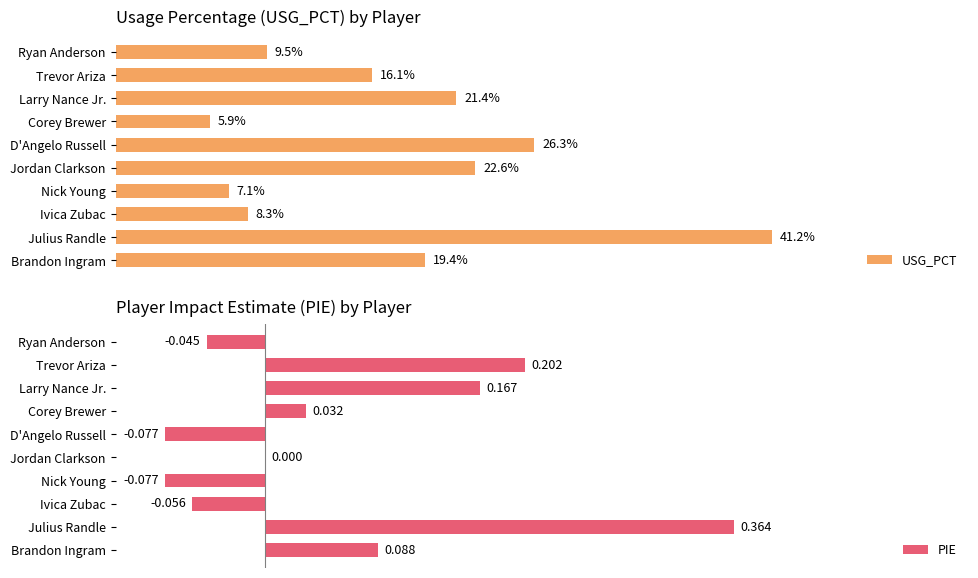

How many groups of bars are there?

10